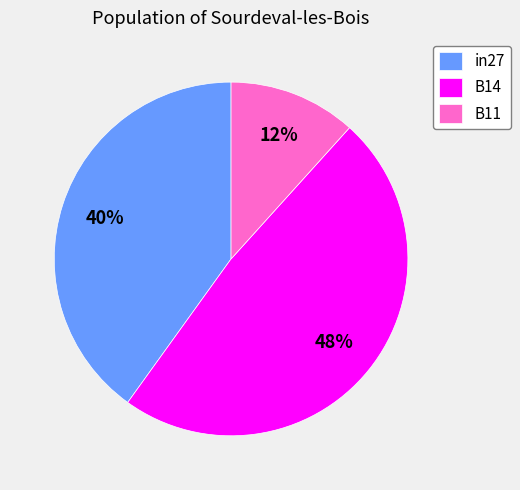

True or false: B11 accounts for 1% of the total.

False